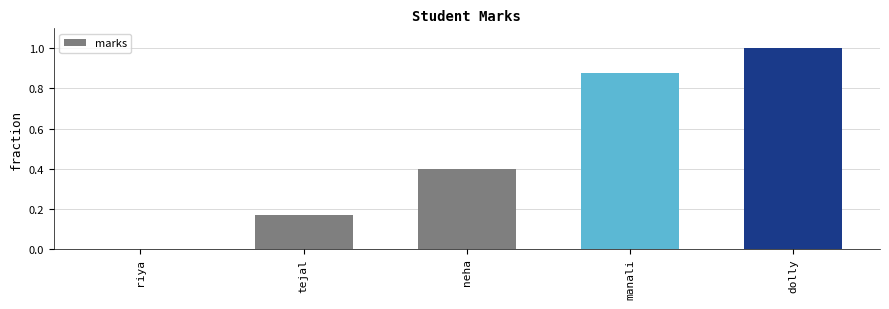

True or false: the data shows 0.3 at dolly.

False